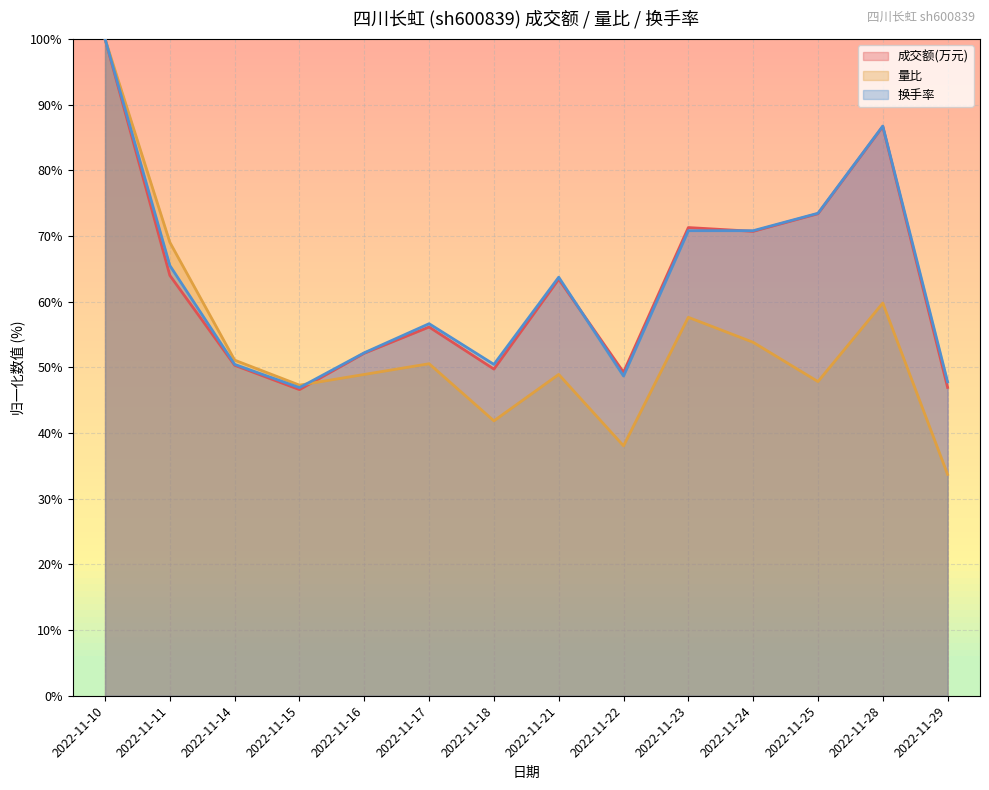

What are all the series names shown in the legend?

成交额(万元), 量比, 换手率